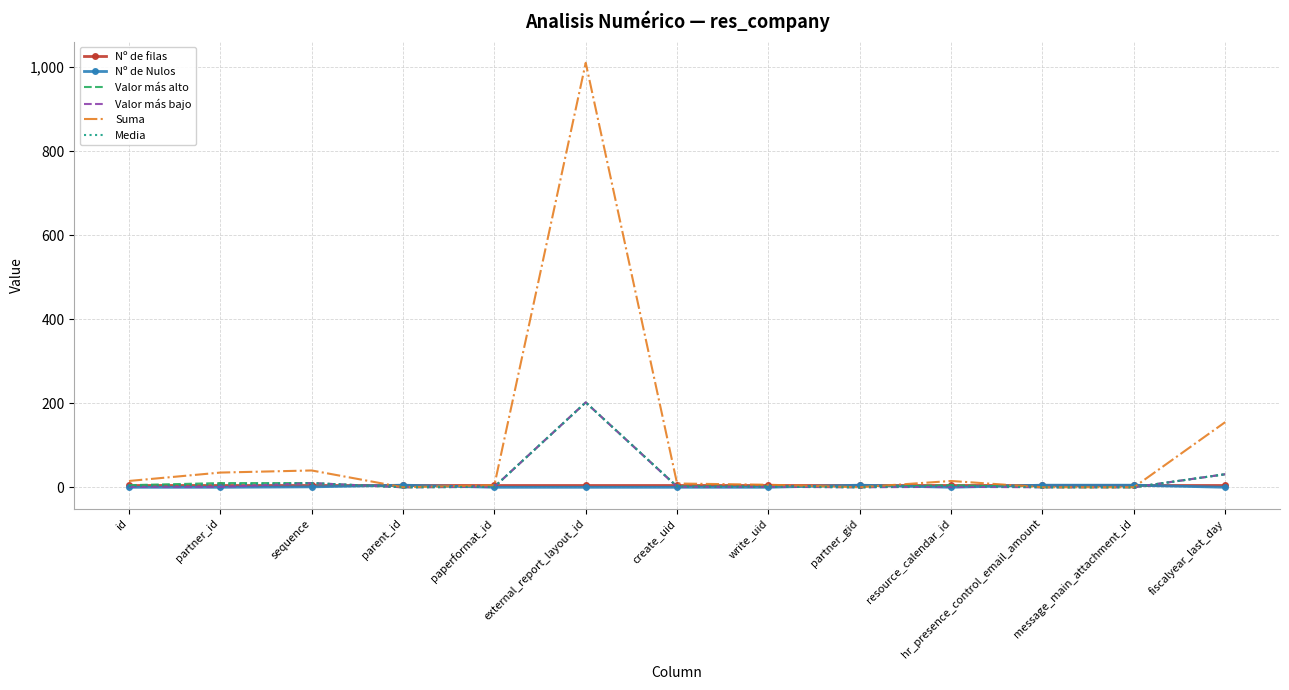

Where does the Media series first go above 1?

id